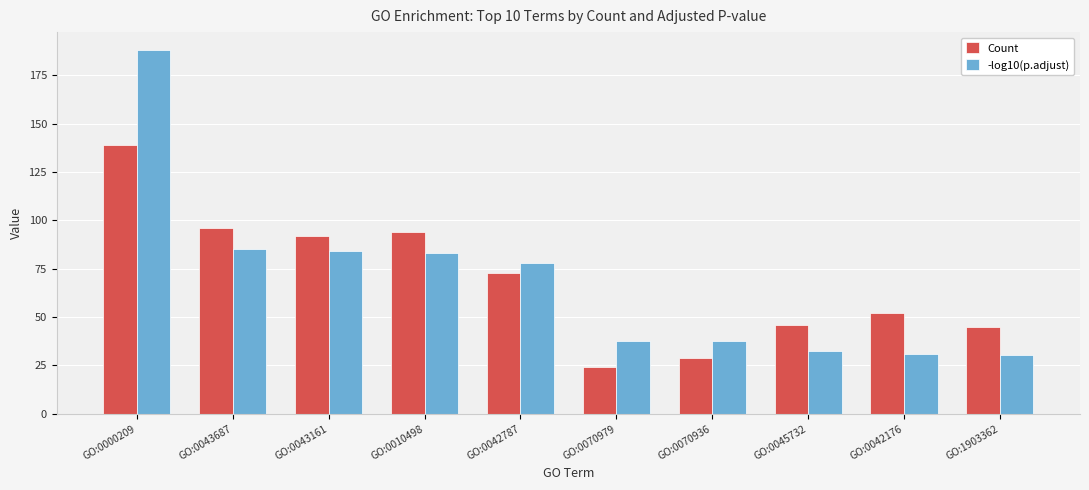

Read the -log10(p.adjust) value at GO:0010498.

82.9